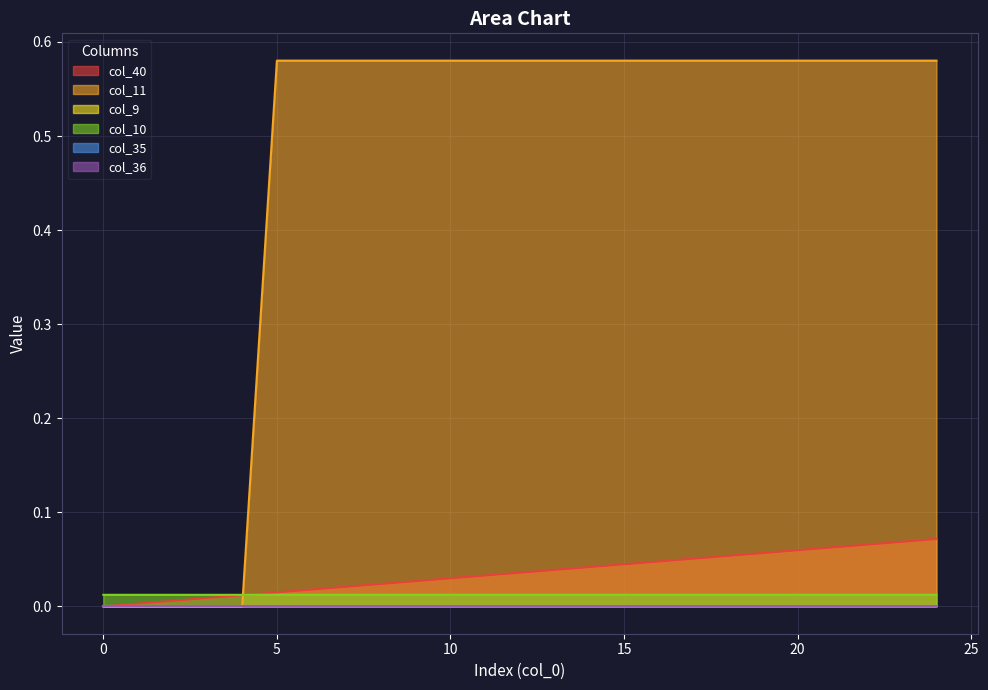

The value of col_10 at 3 is 0.0. True or false?

False